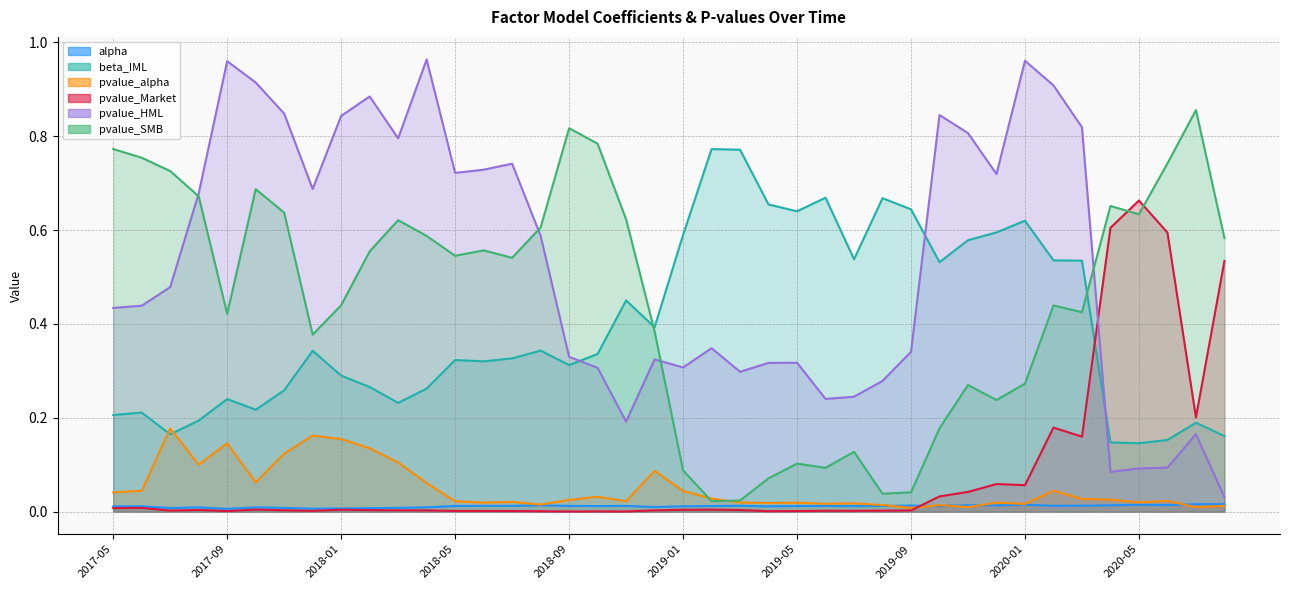

True or false: beta_IML has more than 1 interior local peaks.

True